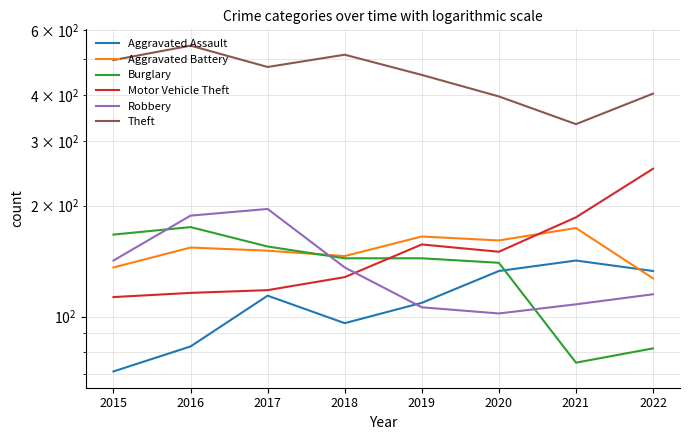

Which has a higher value, 2016 or 2019?

2019